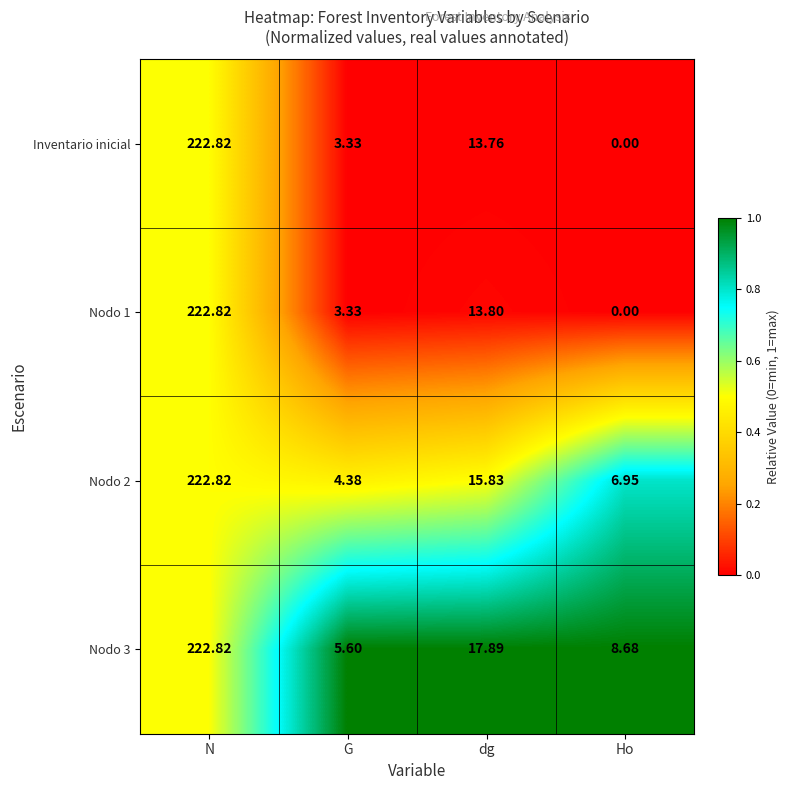

Where is Inventario inicial nearest to the value 111?

dg